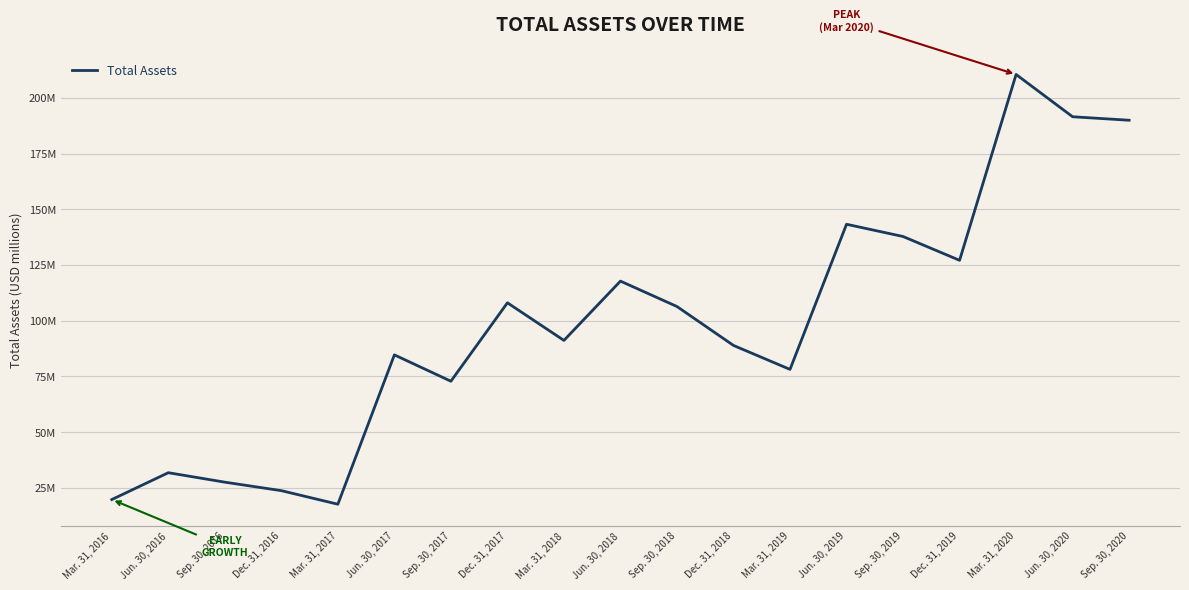

What is the maximum value shown in the chart?

210.5